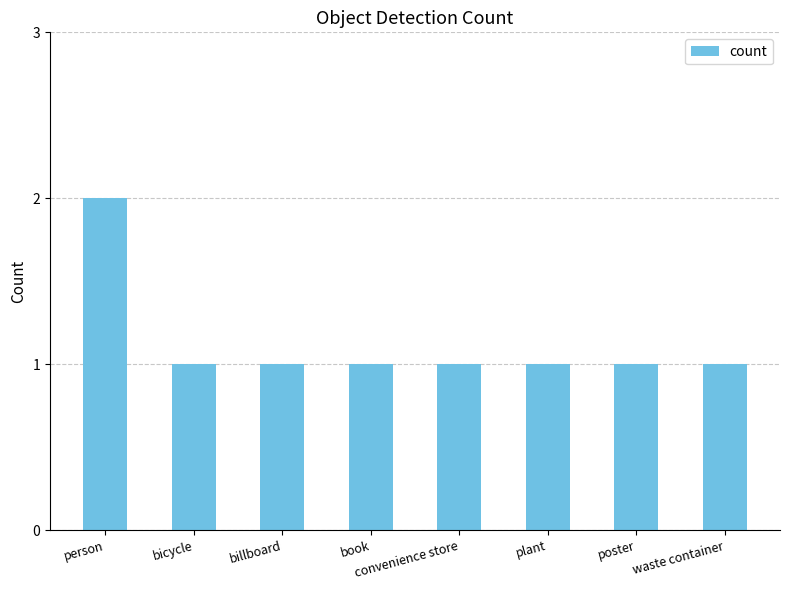

Count the number of categories in the chart.

8